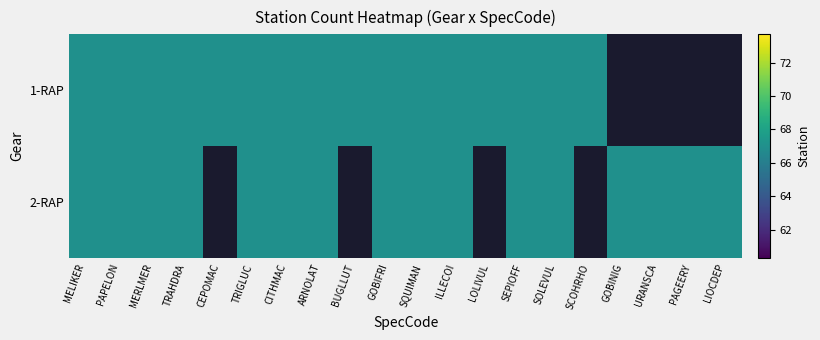

Reading right to left, what are all the values shown in this chart?

1-RAP: LIOCDEP=-1	PAGEERY=-1	URANSCA=-1	GOBINIG=-1	SCOHRHO=67	SOLEVUL=67	SEPIOFF=67	LOLIVUL=67	ILLECOI=67	SQUIMAN=67	GOBIFRI=67	BUGLLUT=67	ARNOLAT=67	CITHMAC=67	TRIGLUC=67	CEPOMAC=67	TRAHDRA=67	MERLMER=67	PAPELON=67	MELIKER=67
2-RAP: LIOCDEP=67	PAGEERY=67	URANSCA=67	GOBINIG=67	SCOHRHO=-1	SOLEVUL=67	SEPIOFF=67	LOLIVUL=-1	ILLECOI=67	SQUIMAN=67	GOBIFRI=67	BUGLLUT=-1	ARNOLAT=67	CITHMAC=67	TRIGLUC=67	CEPOMAC=-1	TRAHDRA=67	MERLMER=67	PAPELON=67	MELIKER=67